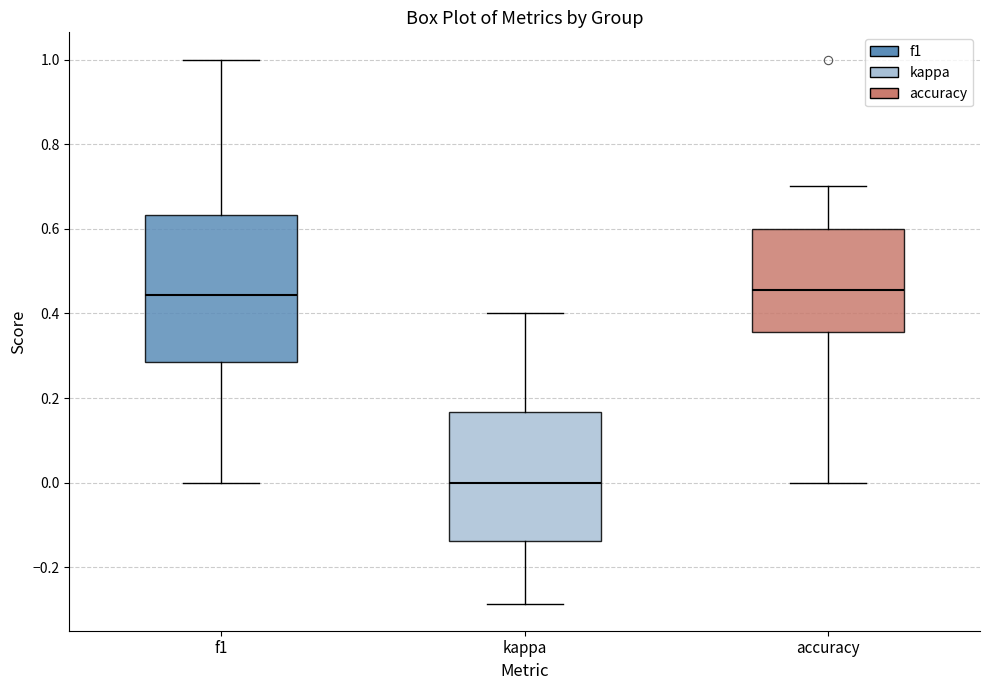

Comparing the boxes themselves (not the whiskers), which one is the tallest?

f1